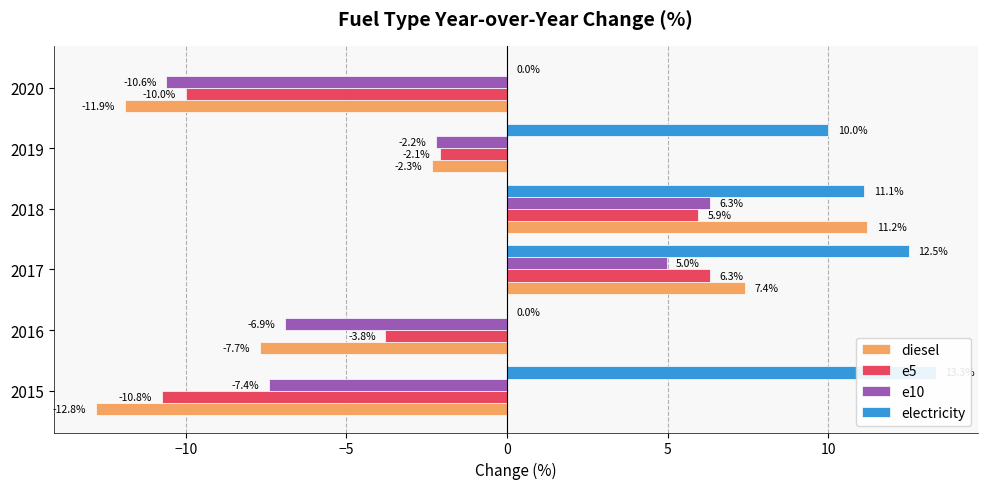

Is the value of electricity at 2017 greater than the value of diesel at 2016?

Yes